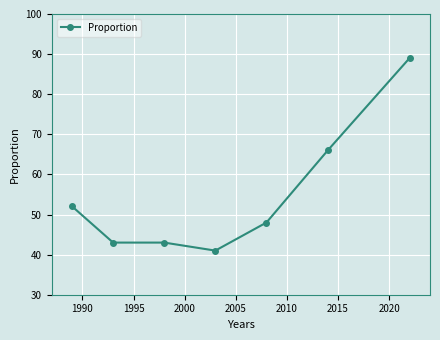

What is the minimum value shown in the chart?

41